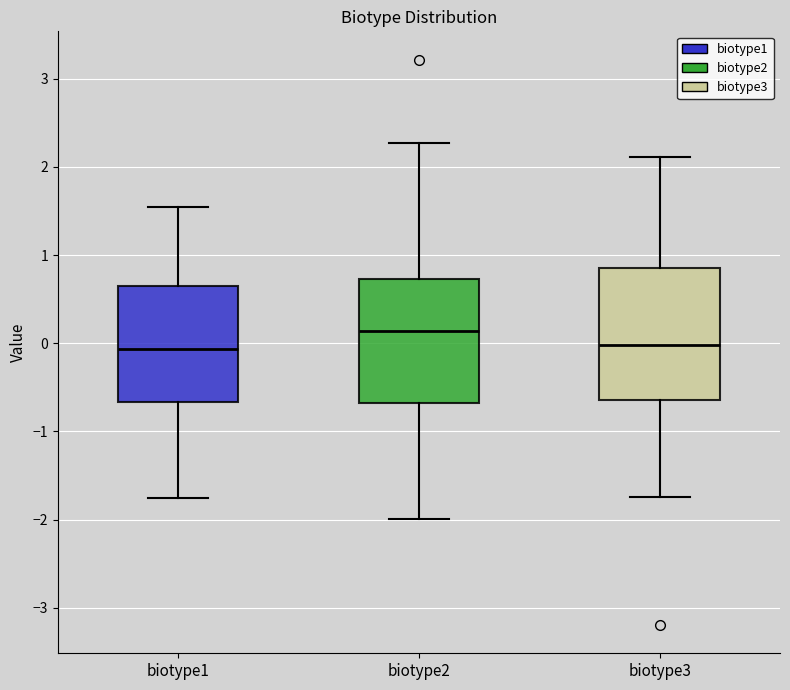

Reading left to right, transcribe this box plot: for each box, give where its median line is, the range the box spans, and where its two whiskers end, as read against the y-axis. The values are not printed on the chart, so give them approximately, as read against the axis.

biotype1: median -0.1, box -0.7 to 0.7, whiskers -1.8 to 1.5
biotype2: median 0.1, box -0.7 to 0.7, whiskers -2.0 to 2.3
biotype3: median 0.0, box -0.6 to 0.9, whiskers -1.7 to 2.1